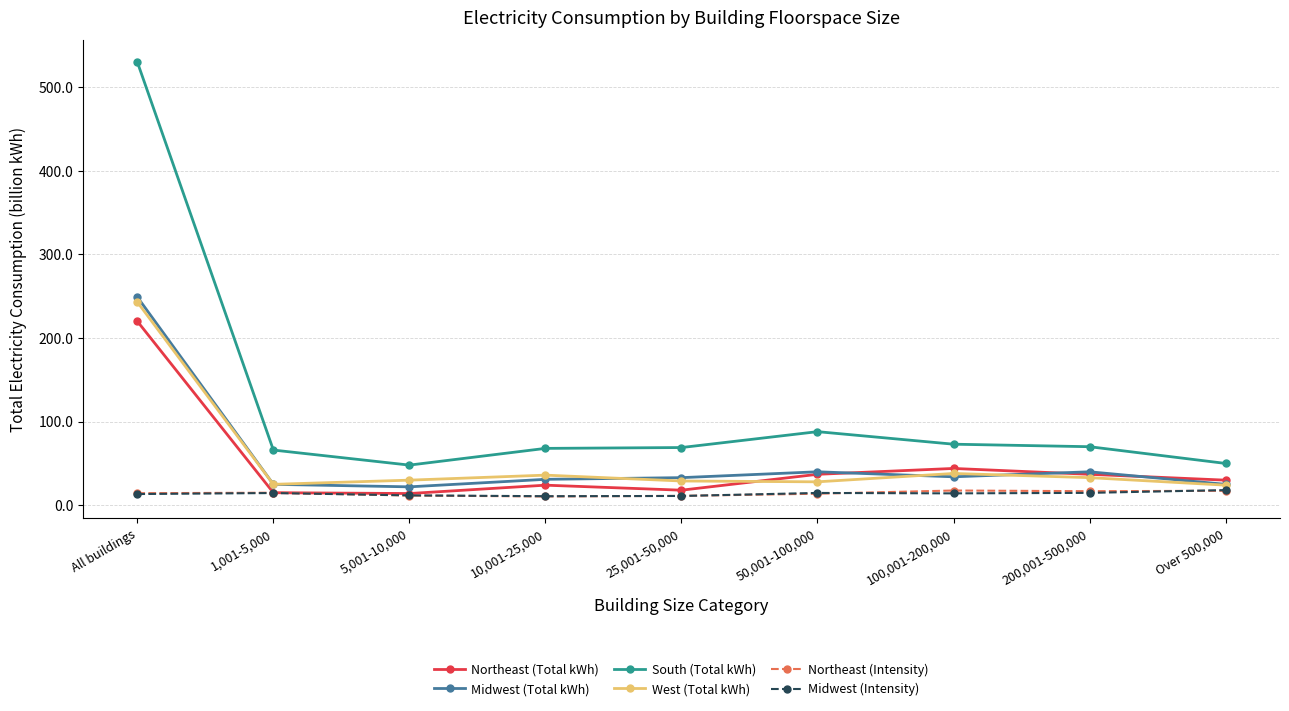

What is the label of the 2nd point from the right?

200,001-500,000